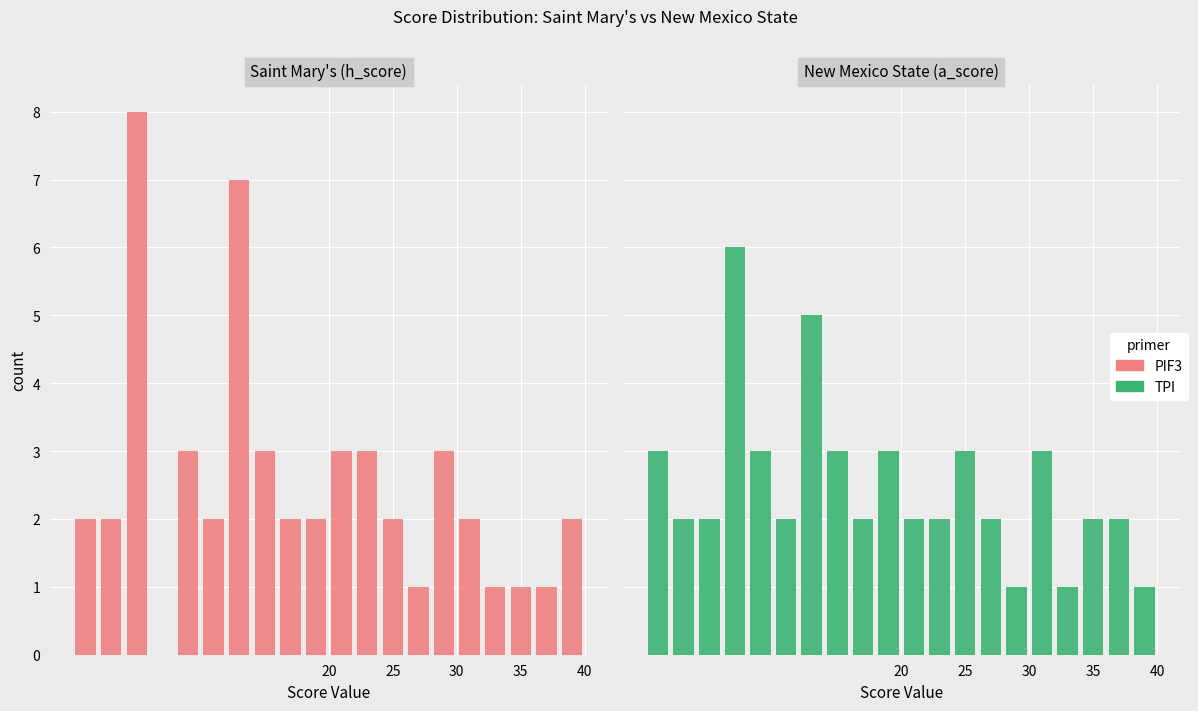

Count the PIF3 values in the range 2 to 3.

13